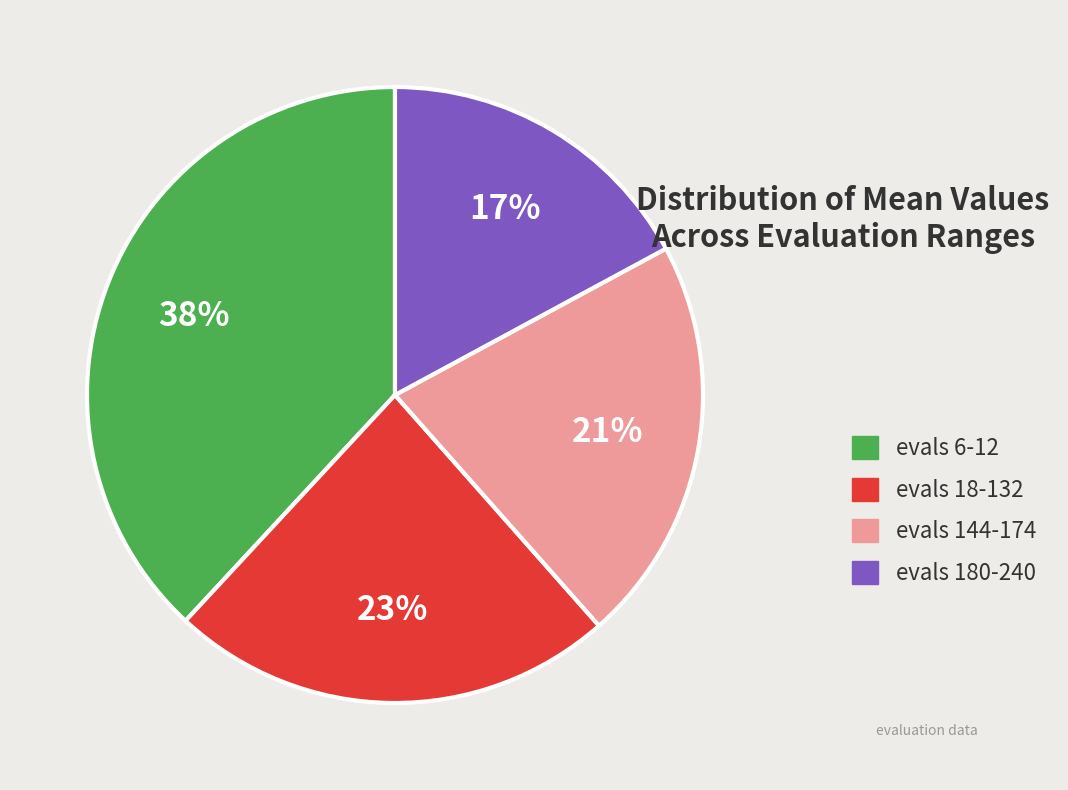

The evals 18-132 slice represents 36% of the pie. True or false?

False